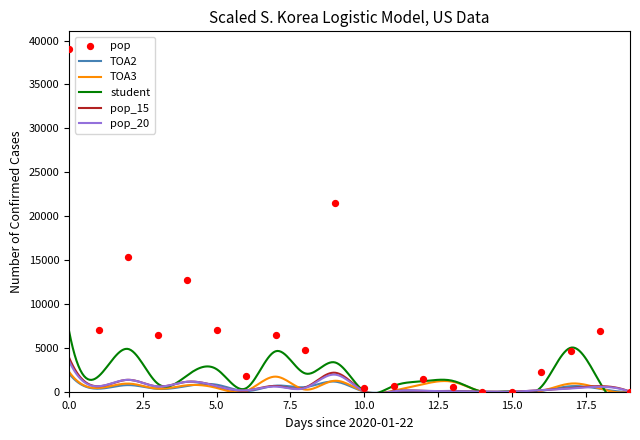

Which series has the largest total across all categories?

pop